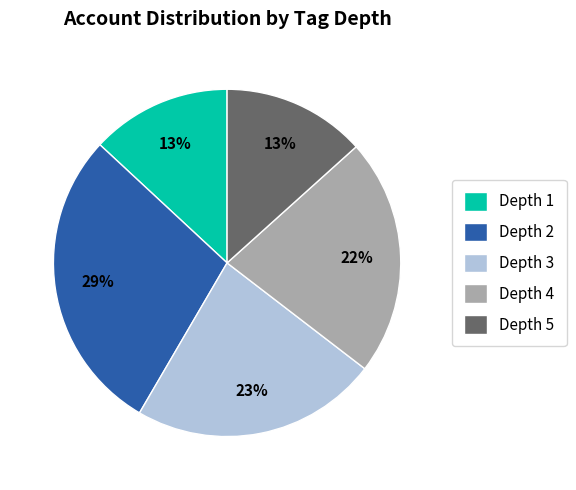

To the nearest percent, what is the average slice percentage?

20%